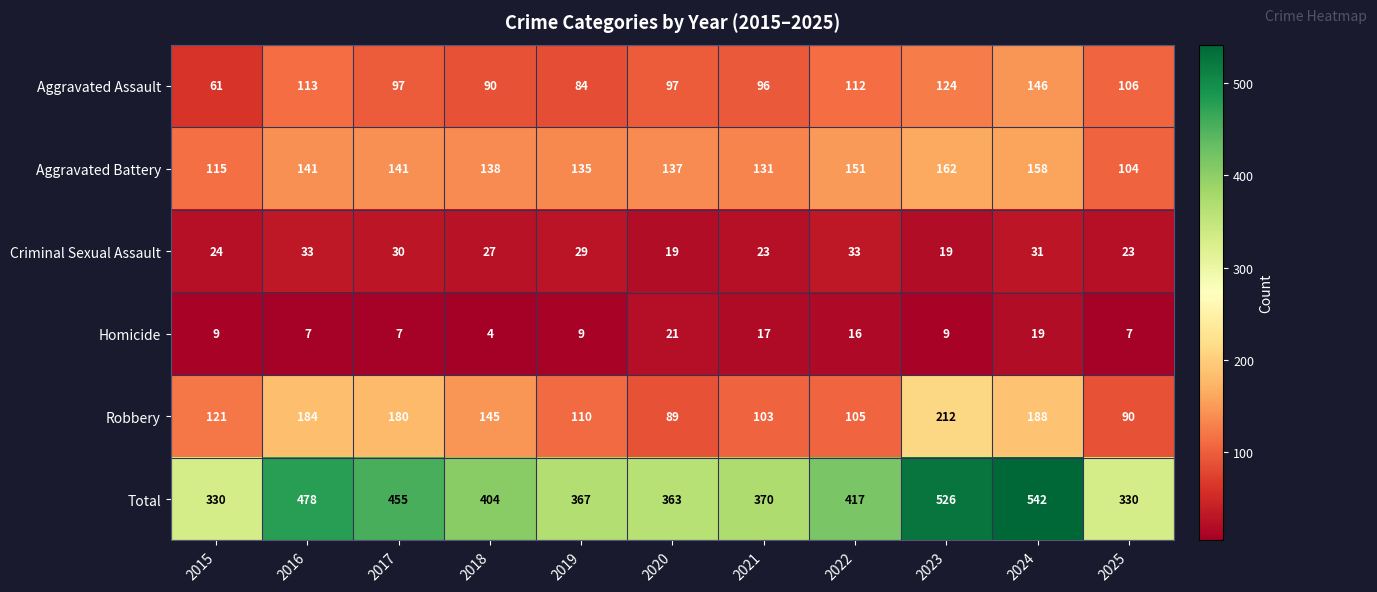

At which label does Total first exceed 404?

2016